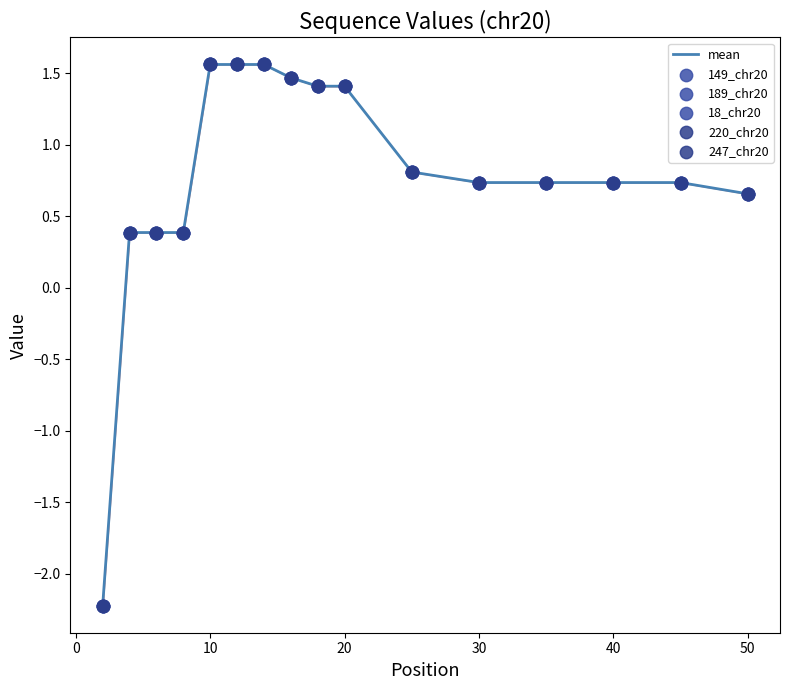

What is the greatest value displayed?

1.6